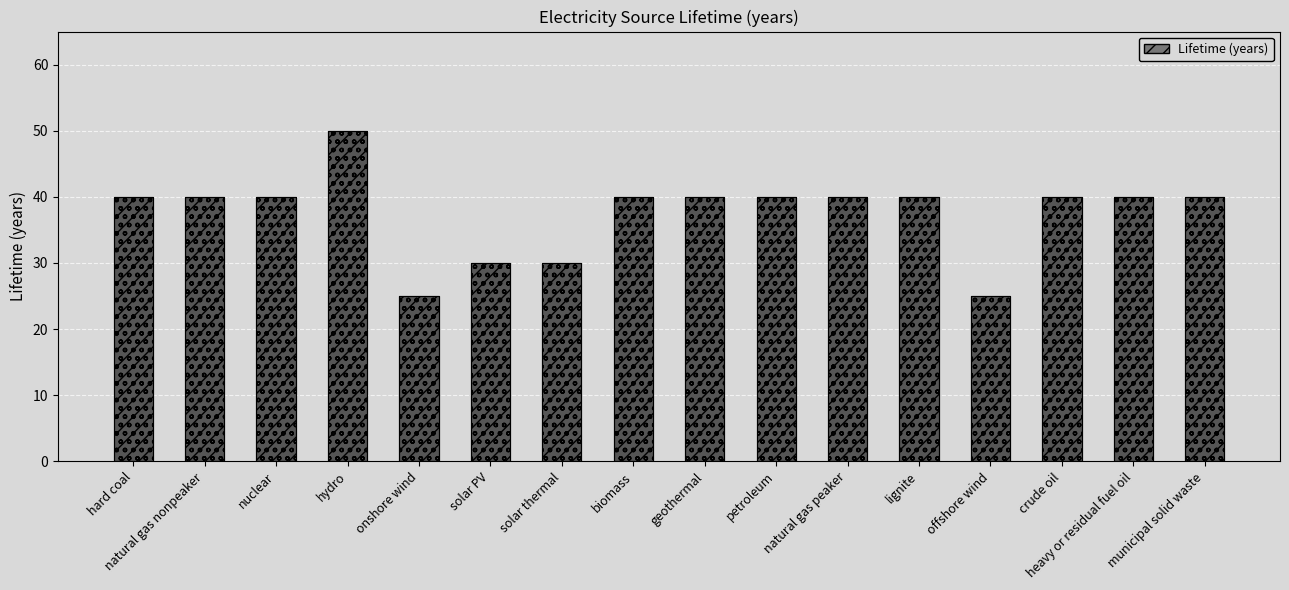

Which has a higher value, hydro or hard coal?

hydro